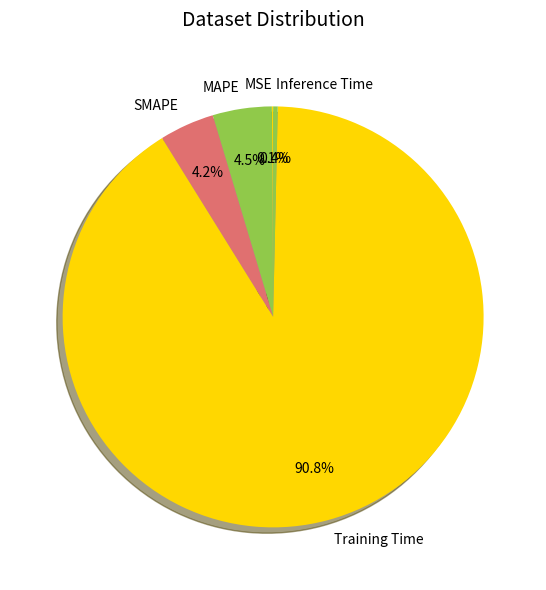

Between Training Time and Inference Time, which is larger?

Training Time